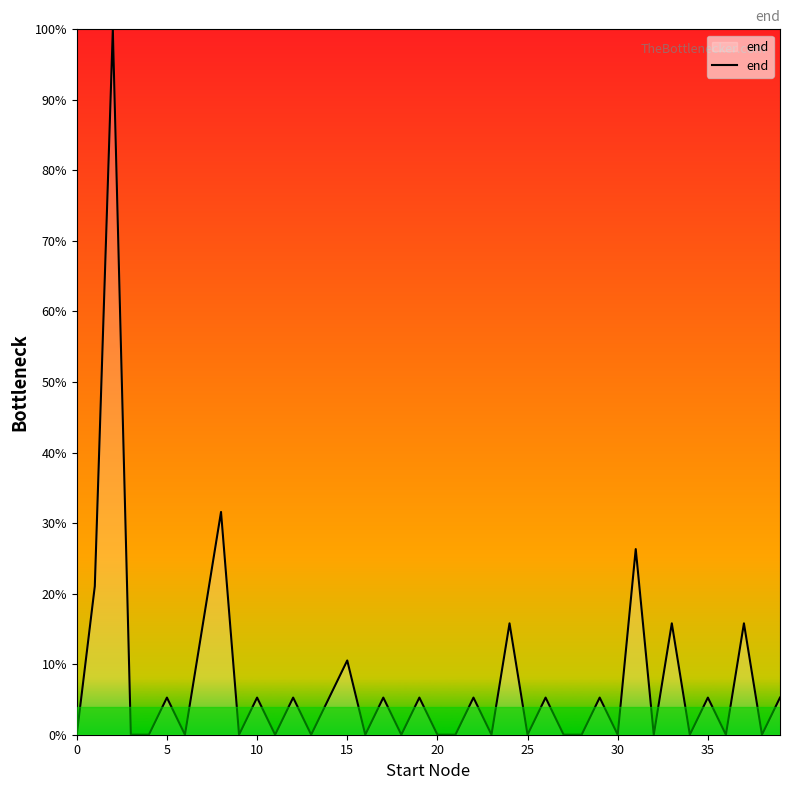

What is the difference between the maximum and minimum values?

100.0